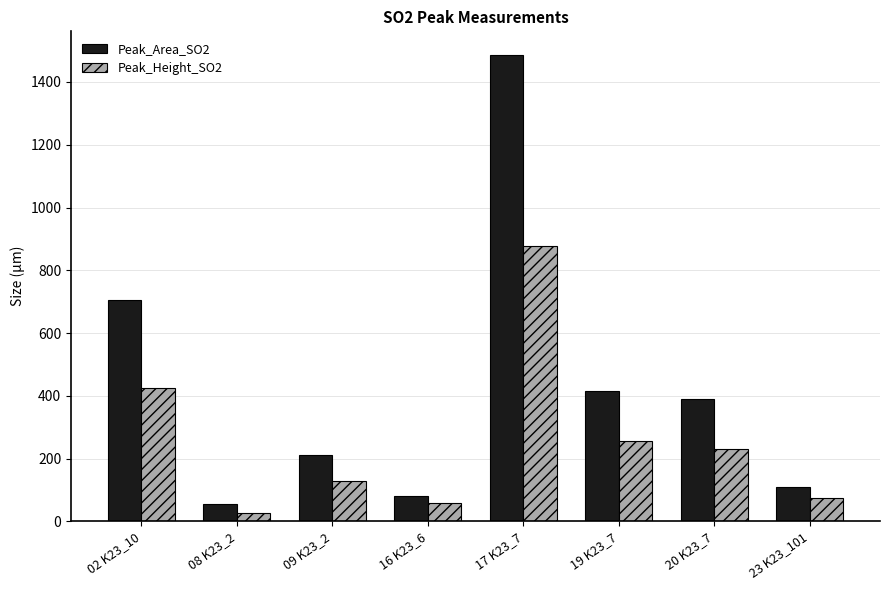

Reading left to right, transcribe all the data shown in this chart.

Peak_Area_SO2: 704.8	54.4	210.9	81.2	1487.1	415.2	390.0	108.8
Peak_Height_SO2: 423.7	27.7	127.3	57.0	878.8	256.3	230.5	74.5